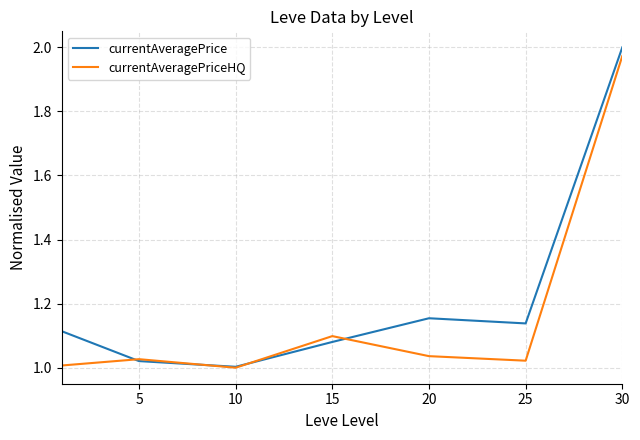

Which series has the largest total across all categories?

currentAveragePrice